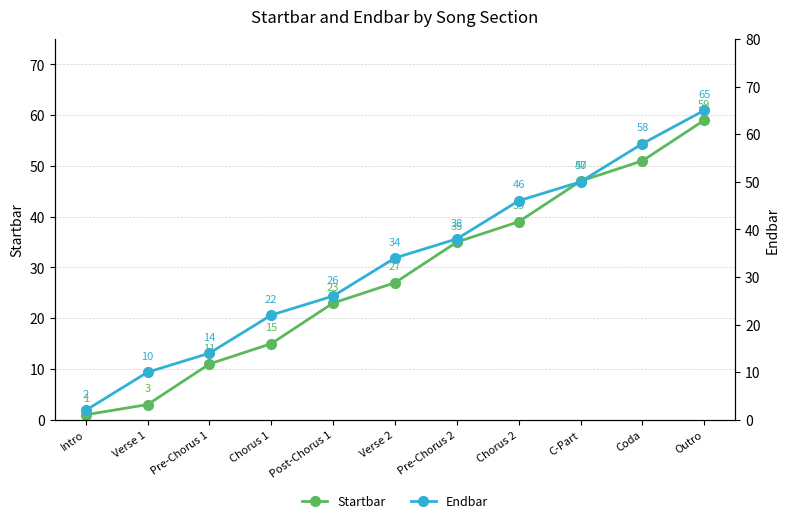

True or false: Endbar and Startbar cross at least once.

False